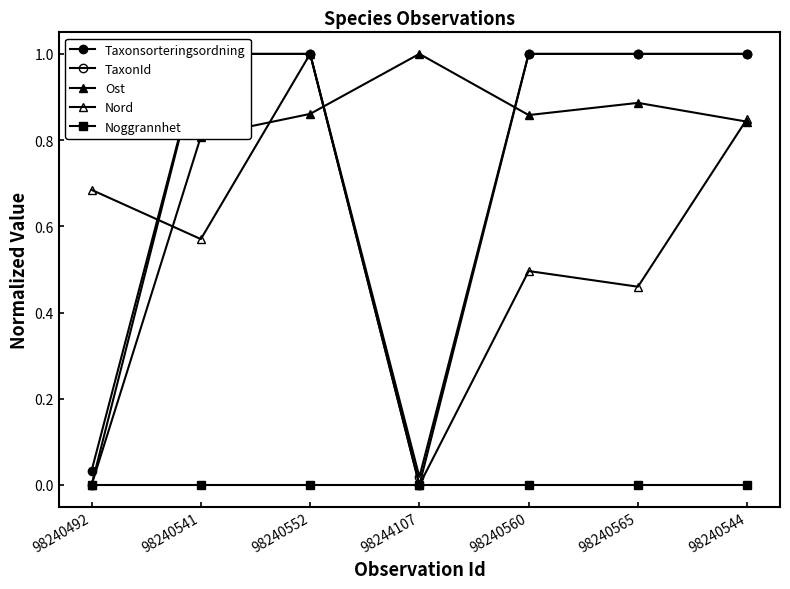

Between 98240552 and 98240560, which series saw the biggest shift?

Nord